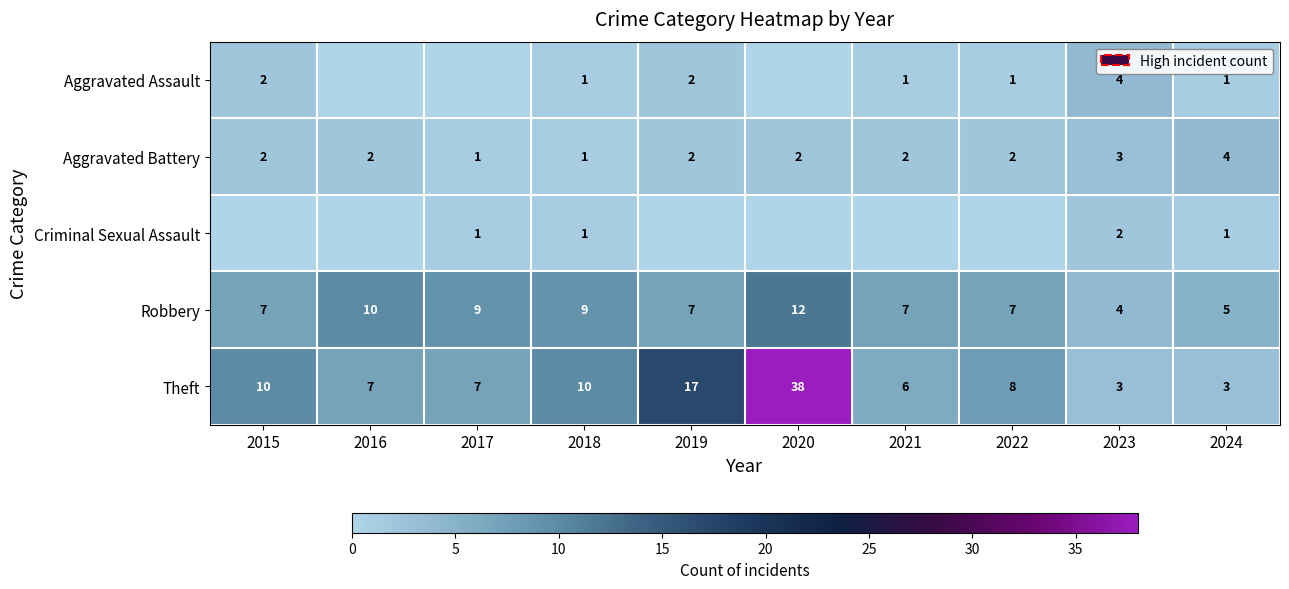

How many data points does each series have?

10